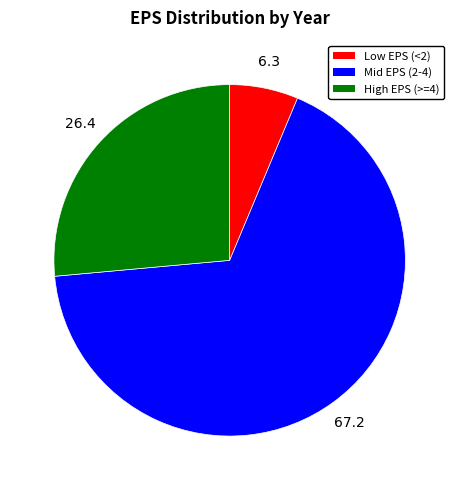

Does any single category account for the majority?

Yes